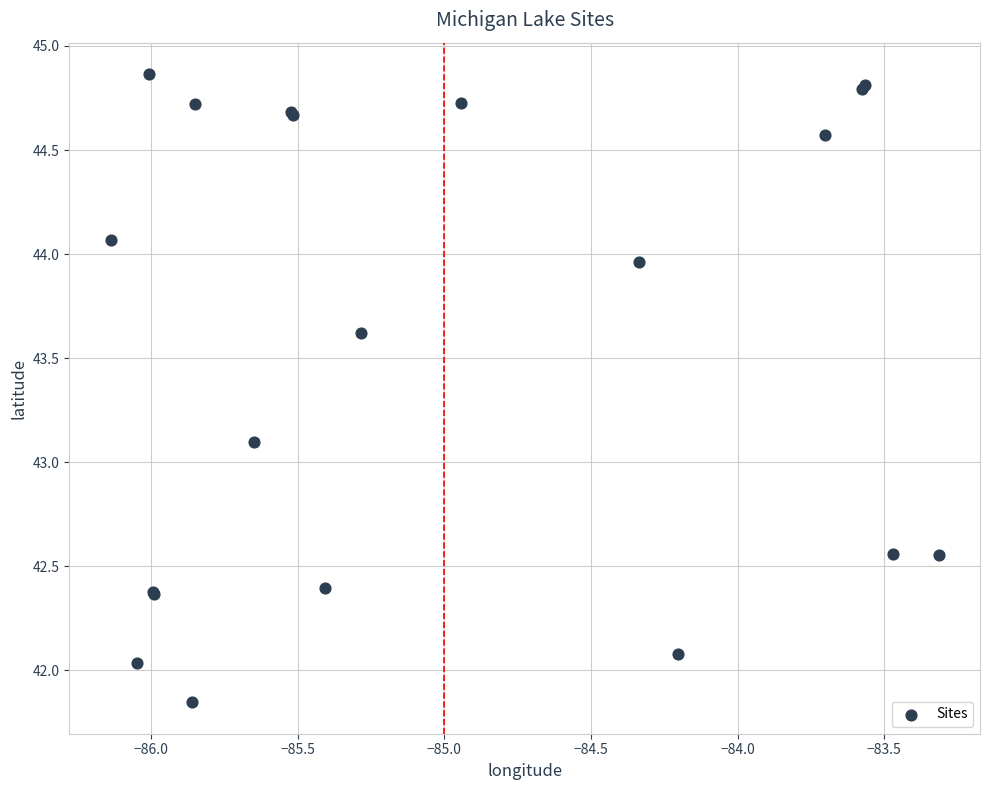

What Y value in the scatter plot is closest to 43?

43.1